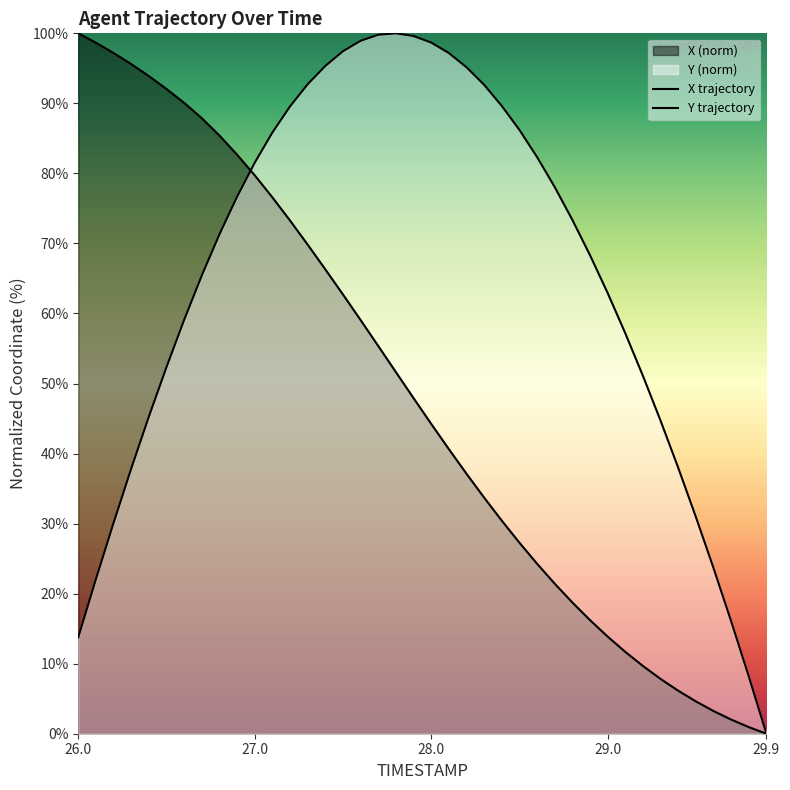

How many intersections are there between X and Y?

1